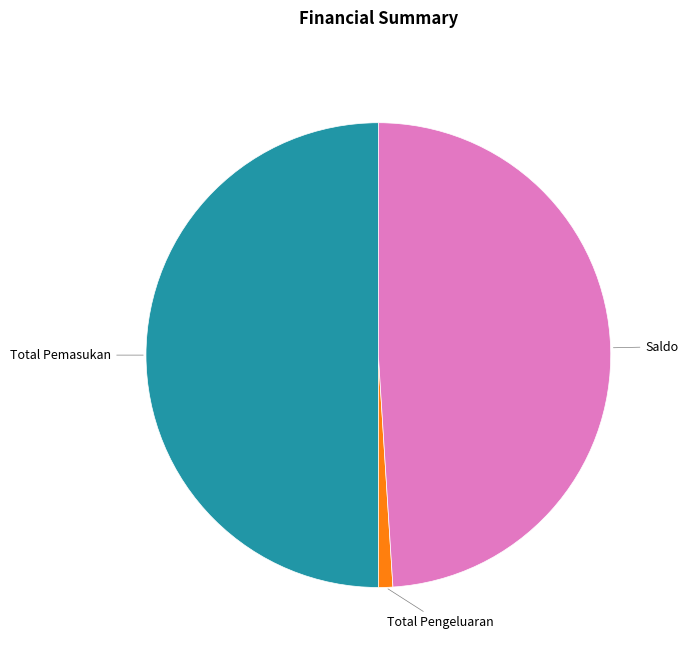

How many segments does this pie chart have?

3